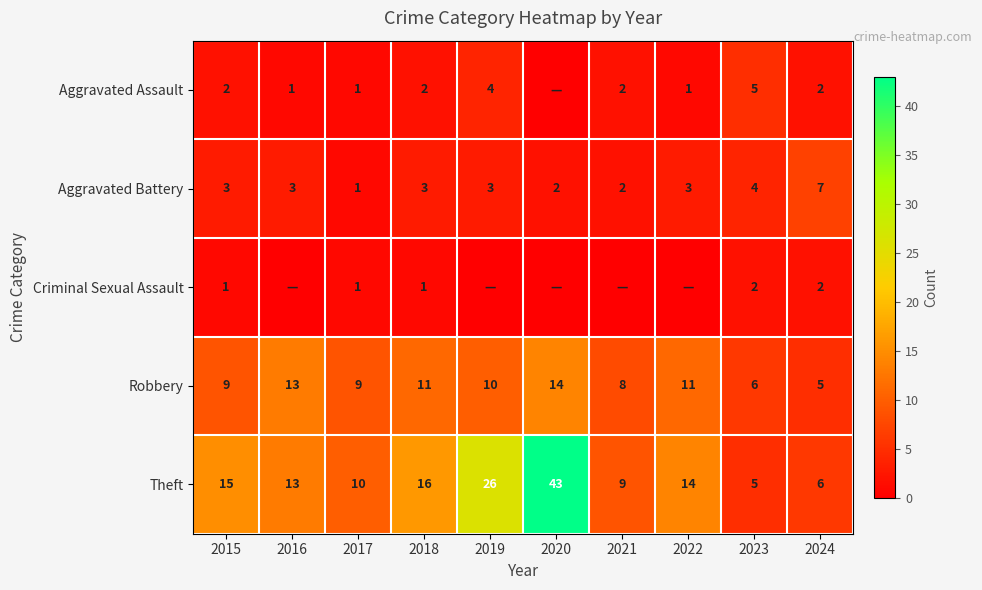

What is the spread (max minus min) of values at 2019?

26